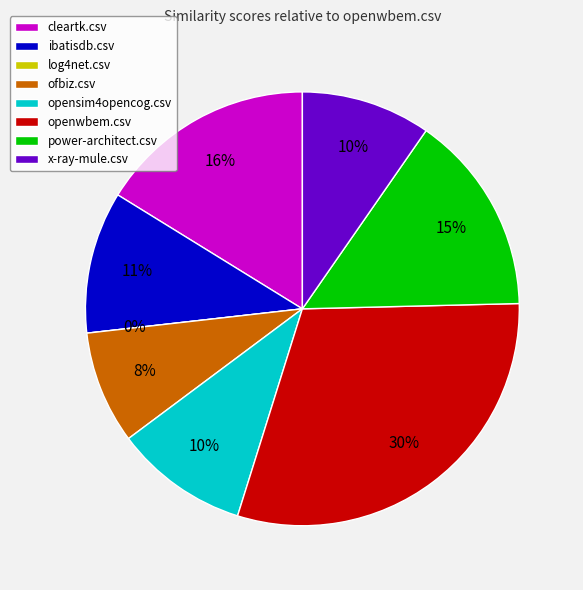

Is it true that ibatisdb.csv is 11% of the pie?

True